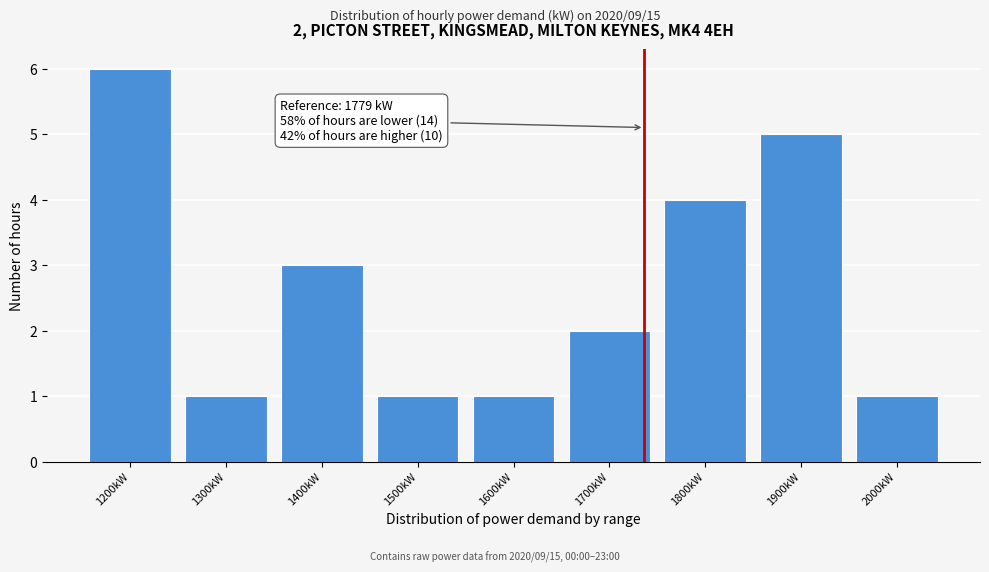

Reading right to left, list all the values displayed in this chart.

1	5	4	2	1	1	3	1	6